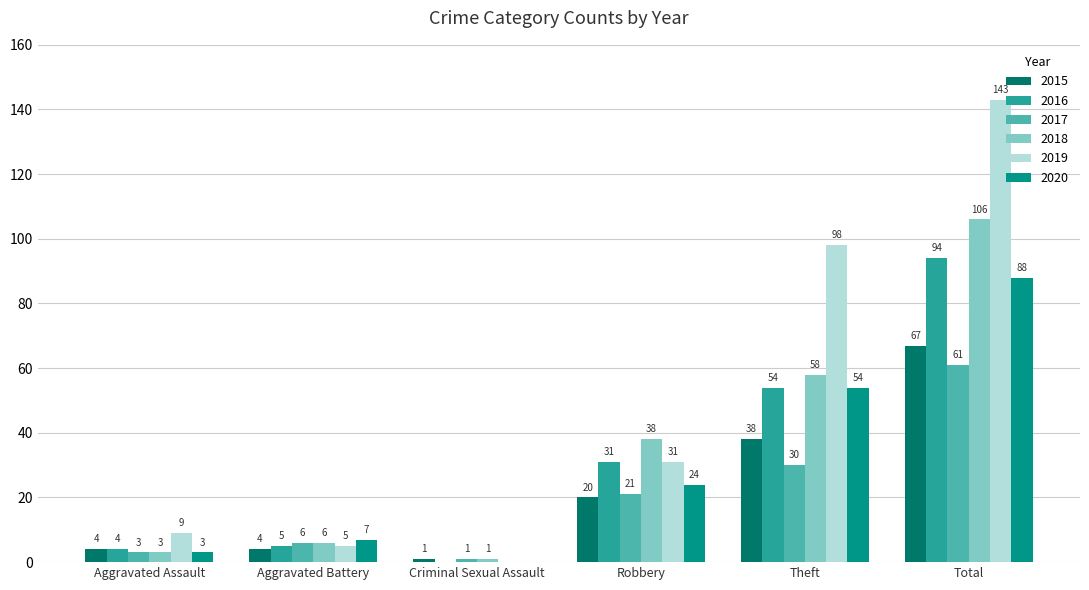

Which category has the highest value in the 2017 series?

Total